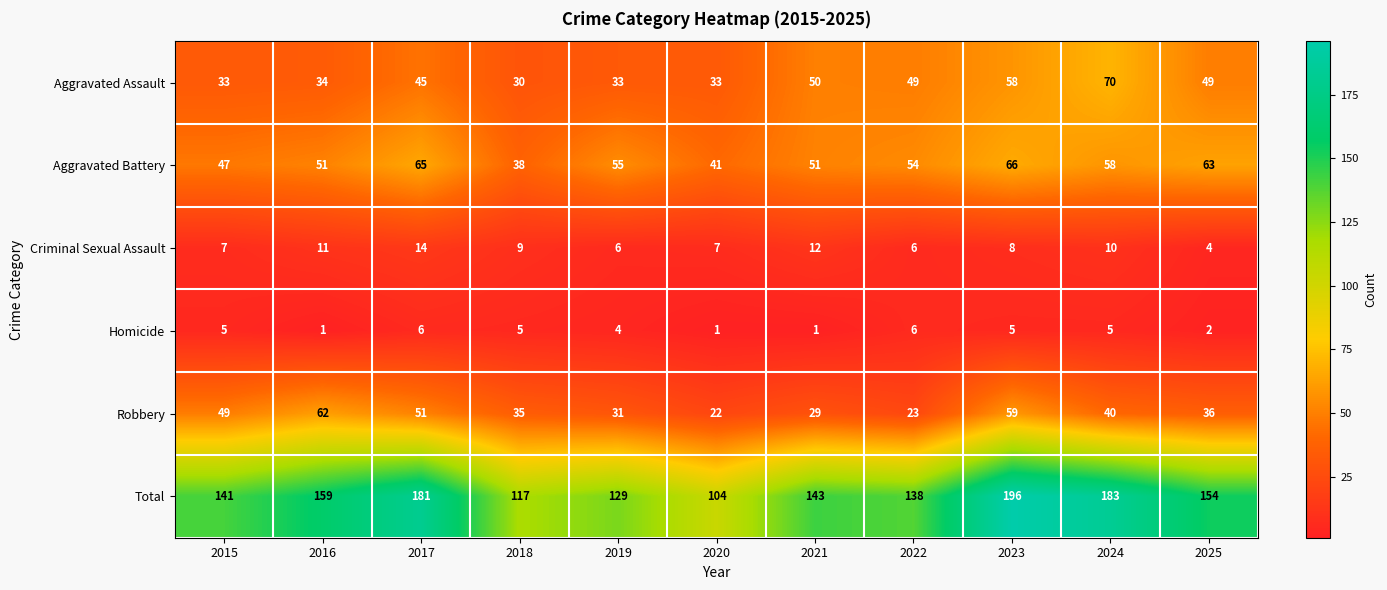

How many data points does each series have?

11